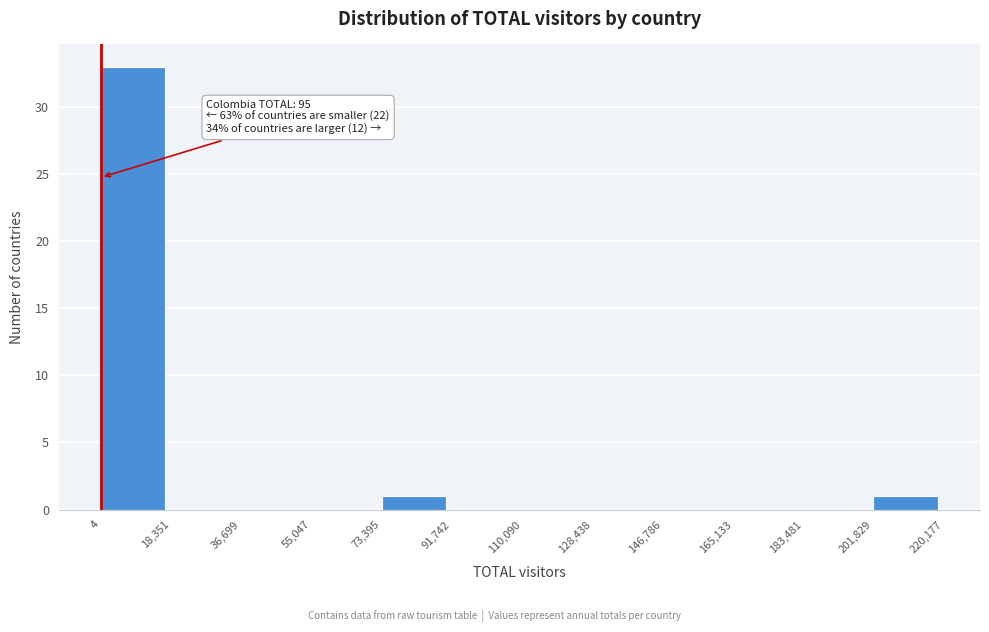

Which range on the x-axis has the tallest bar?

4 to 18,351